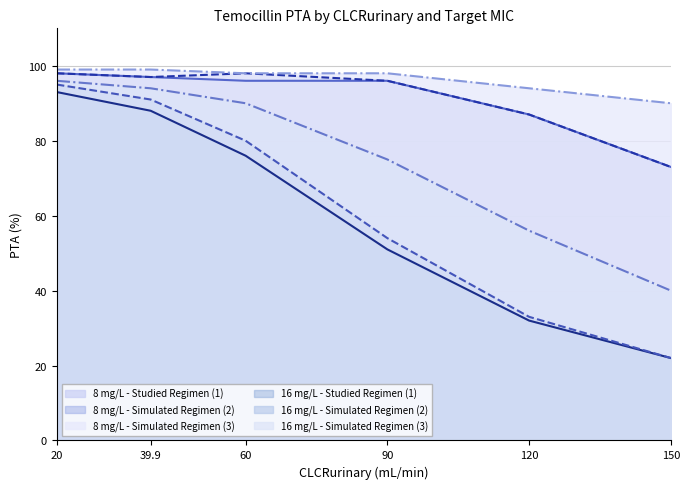

True or false: 16 mg/L - Studied Regimen (1) and 16 mg/L - Simulated Regimen (3) cross at least once.

False